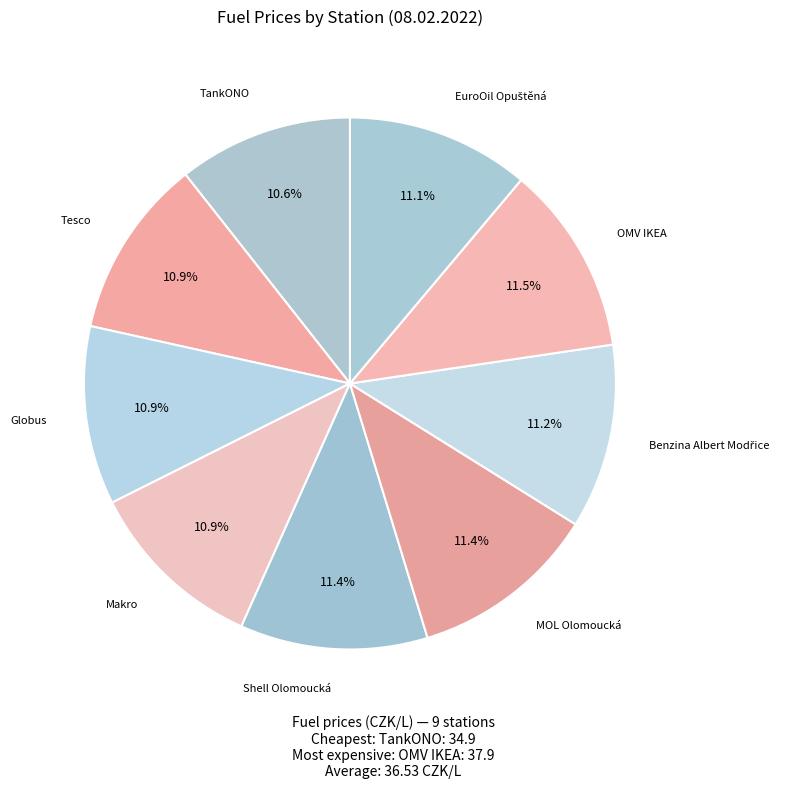

Count the number of slices in the pie.

9